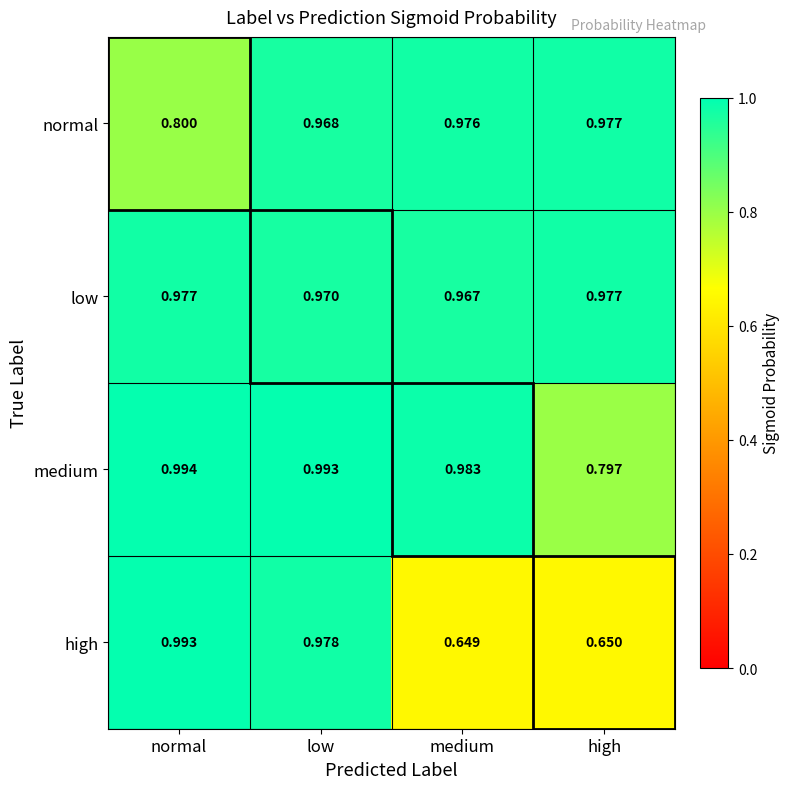

Which series has the widest spread of values?

high